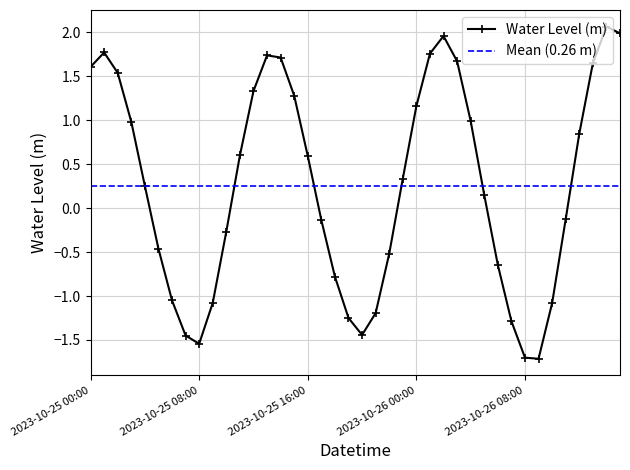

True or false: the data has more than 1 interior local peaks.

True